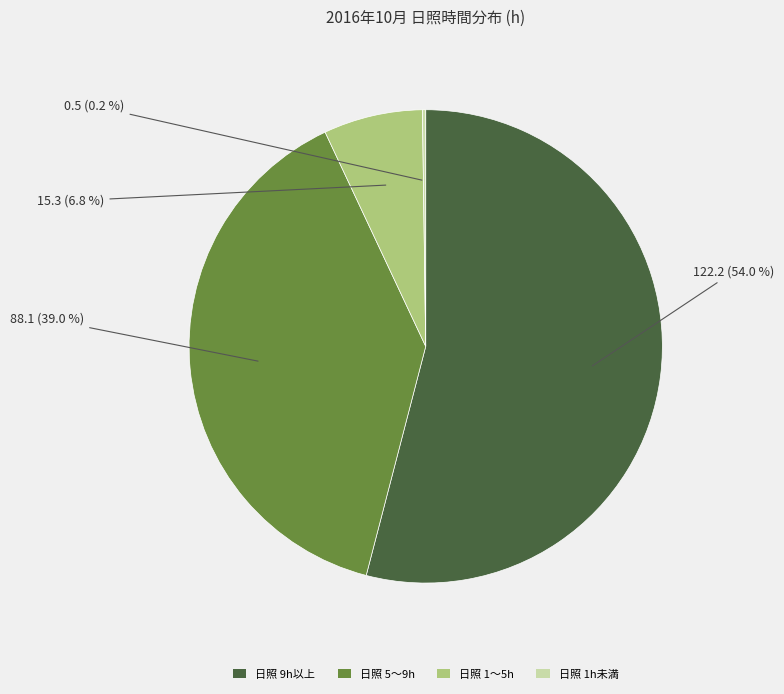

How much of the chart is everything except 日照 5〜9h?

61.0%